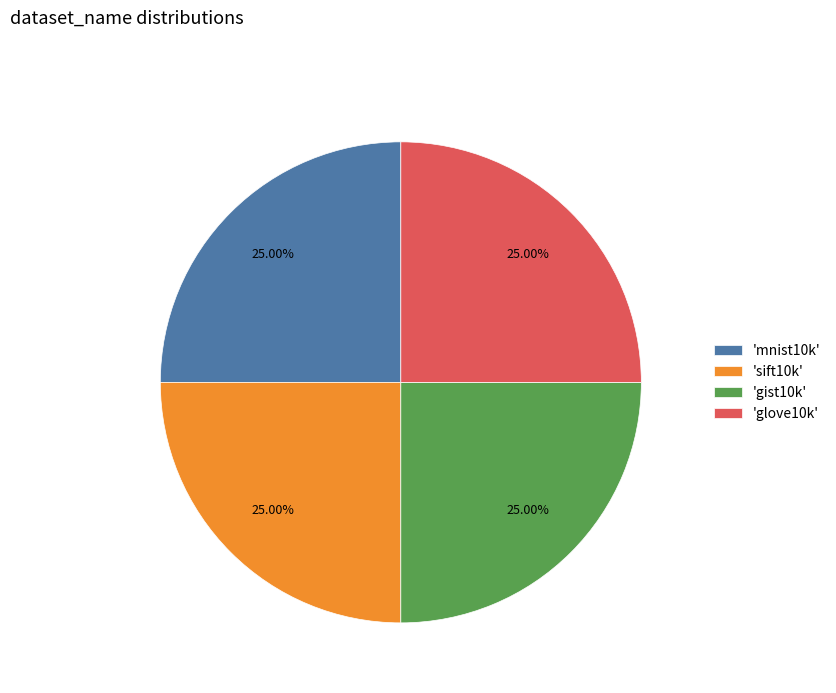

How many slices are in this pie chart?

4